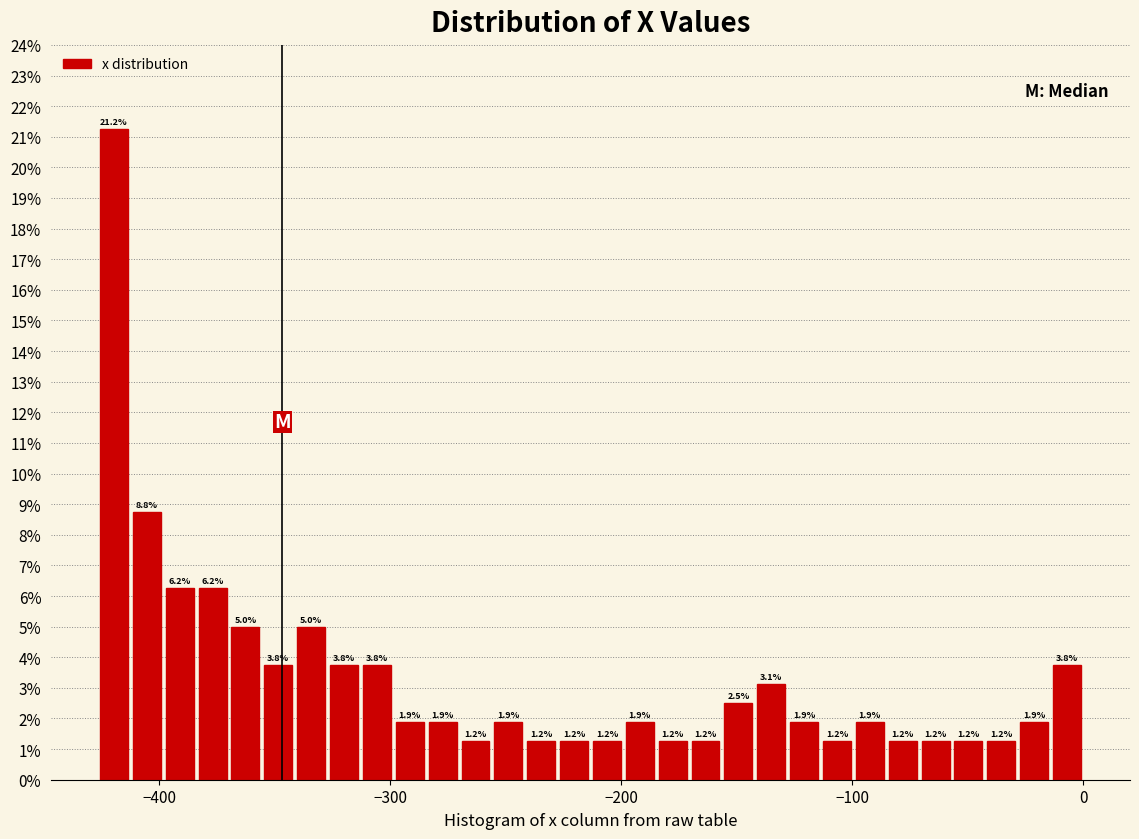

Read against the x-axis, roughly where is the centre of the tallest bar?

-420